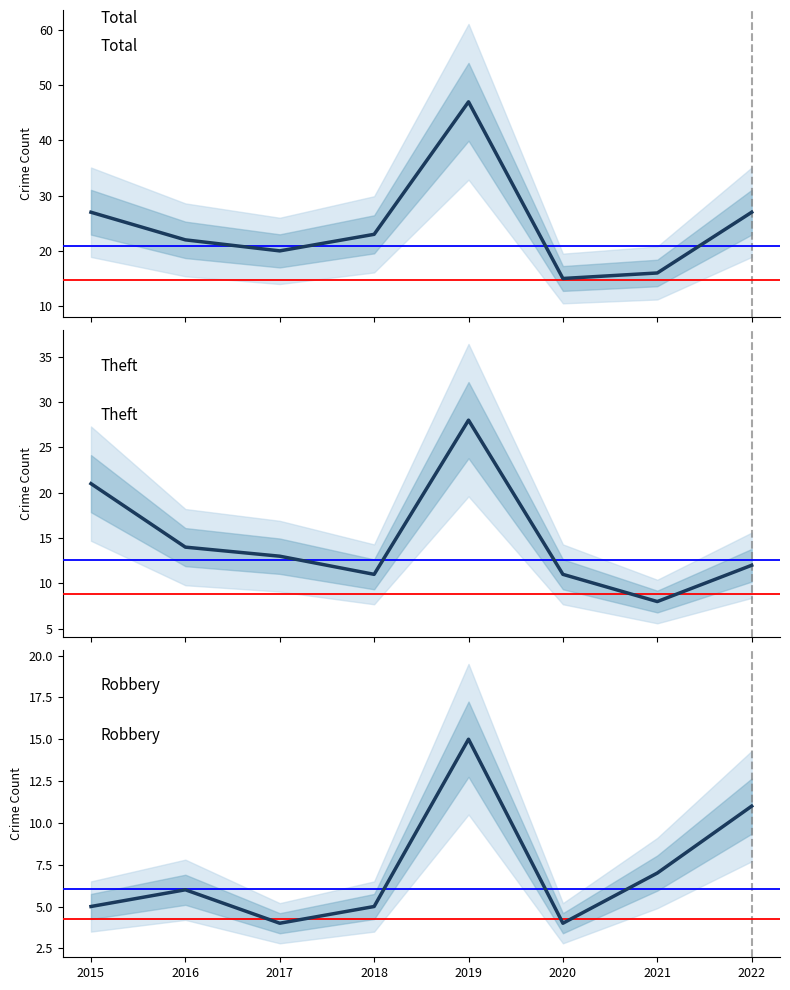

Which series changed the most between 2015 and 2017?

Theft